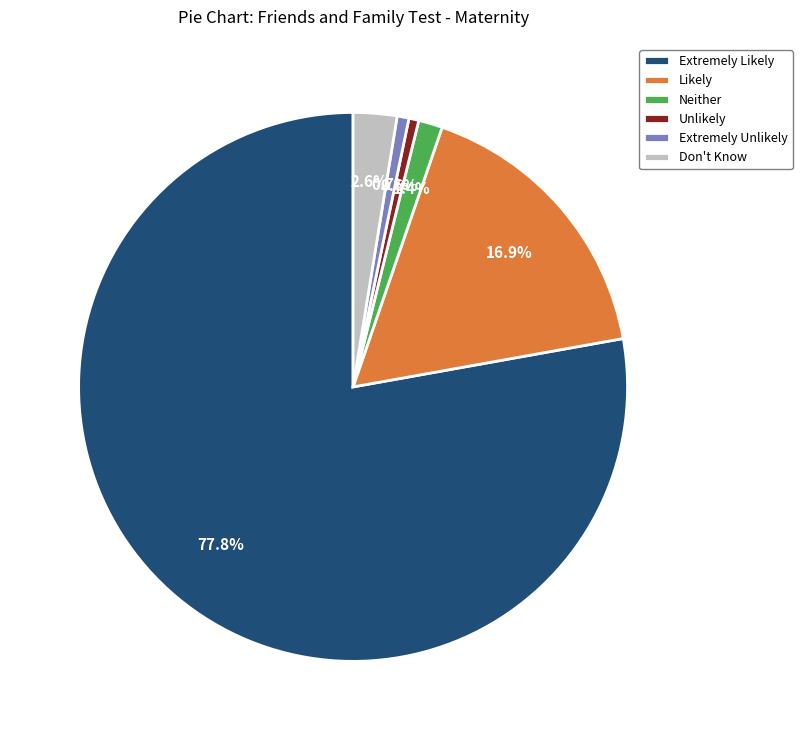

Which has a higher value, Unlikely or Likely?

Likely